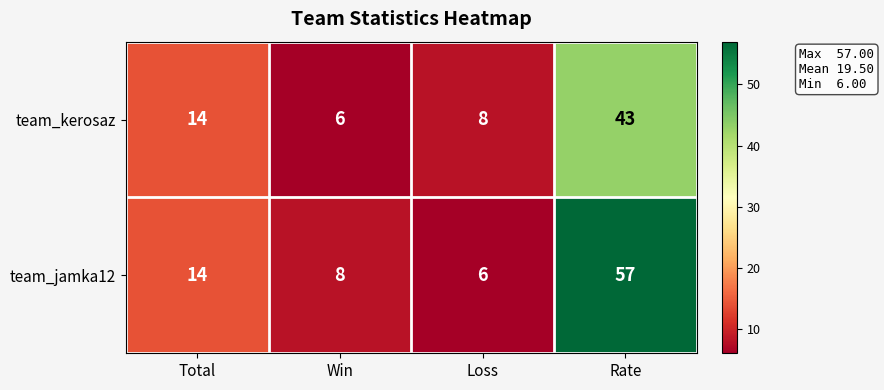

What is the sum of all team_jamka12 values?

85